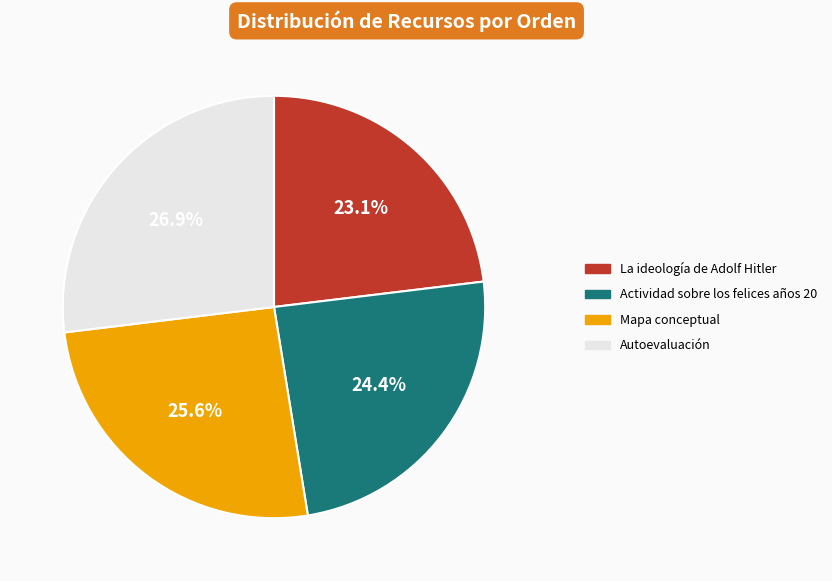

Which slice is the smallest?

La ideología de Adolf Hitler